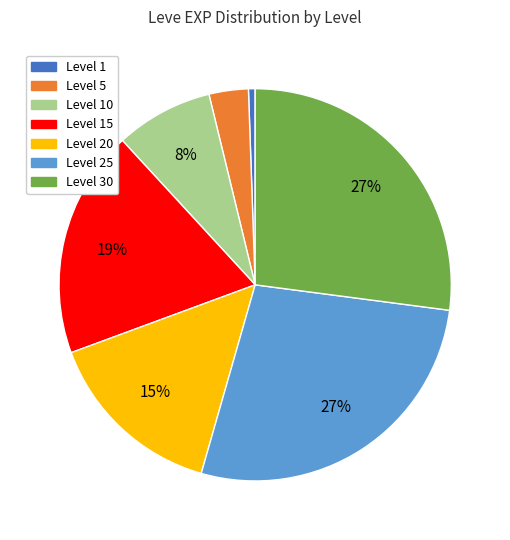

Is there any slice that represents more than half of the pie?

No